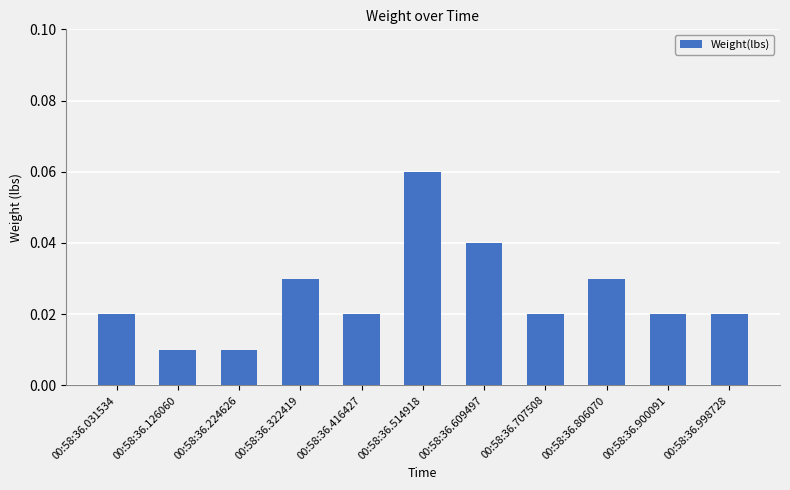

Between 00:58:36.416427 and 00:58:36.224626, which is larger?

00:58:36.416427